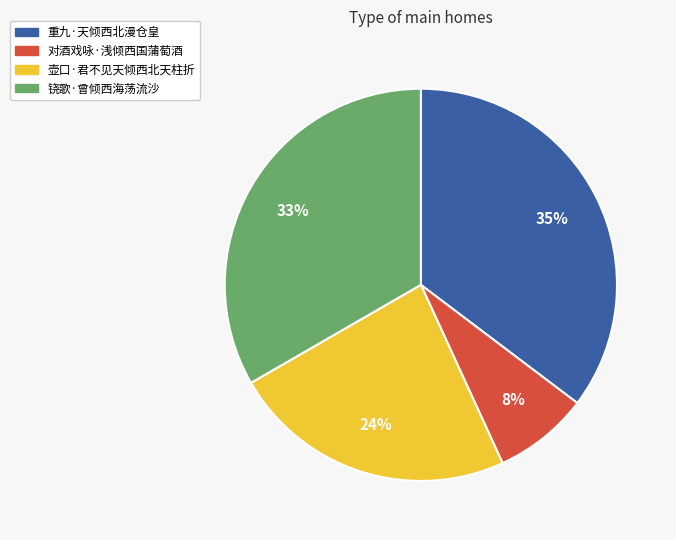

Does 重九·天倾西北漫仓皇 represent more than half of the total?

No